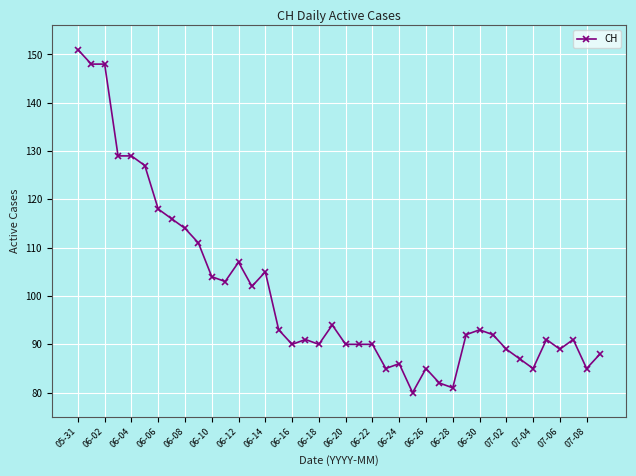

What is the value of the 11th point from the left?

104